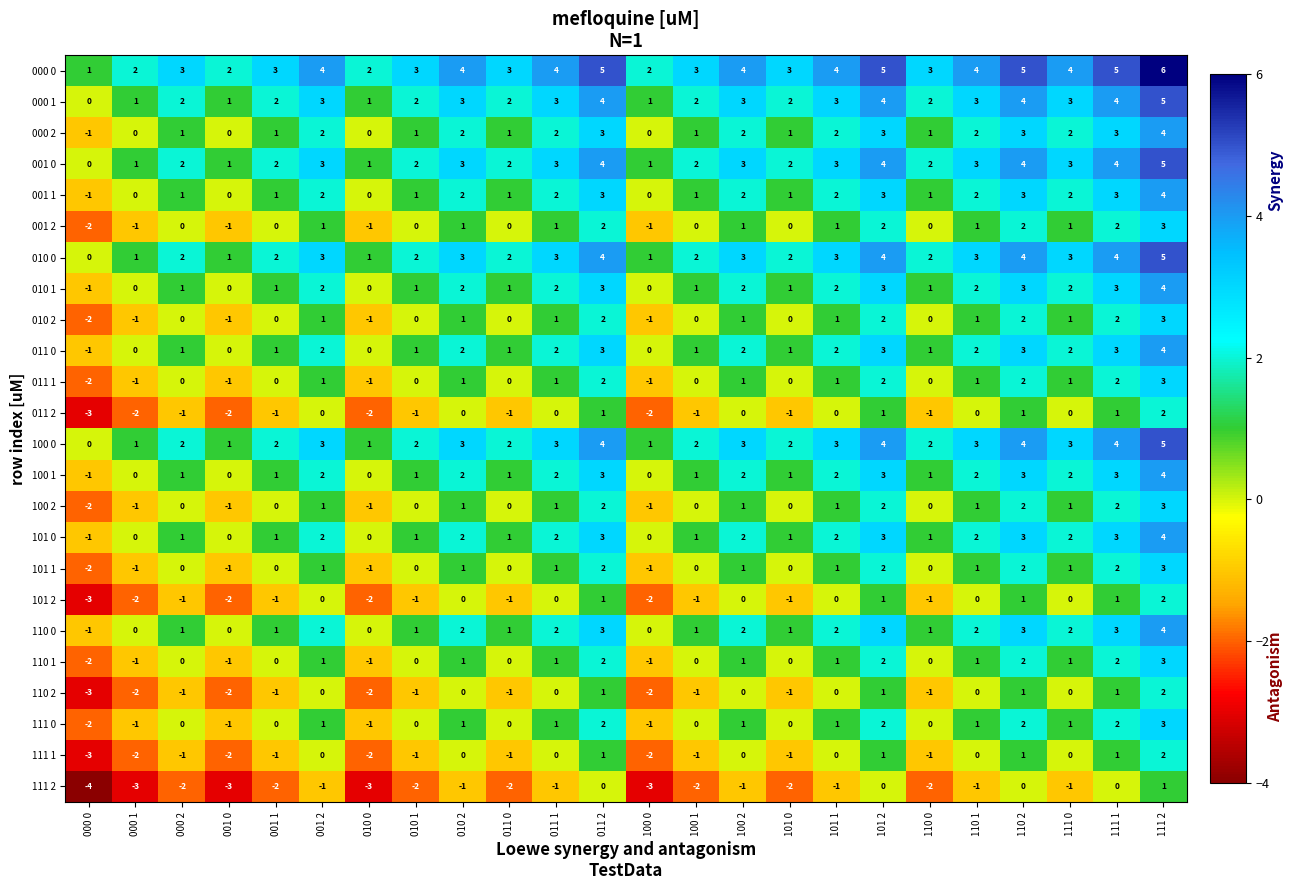

At which category does the chart reach its peak across all series?

111 2